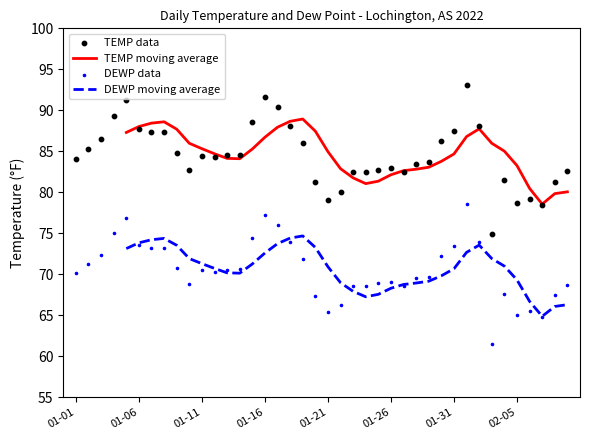

Which series reaches the maximum Y coordinate?

TEMP data